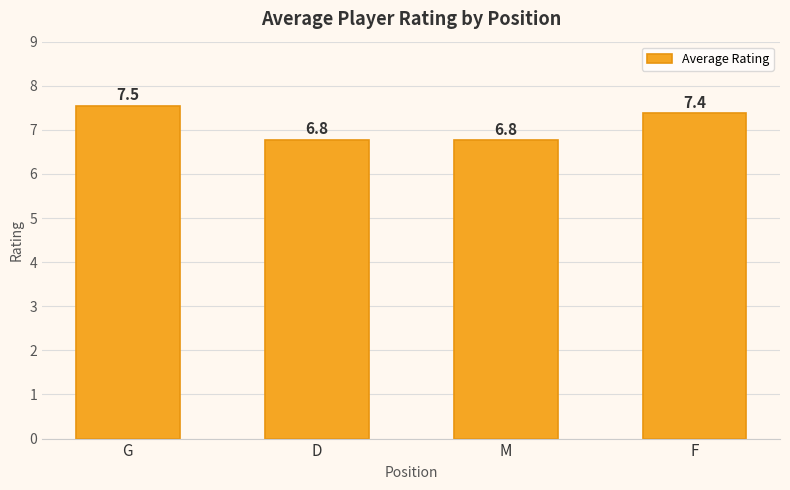

What is the change in value from D to F?

+0.6